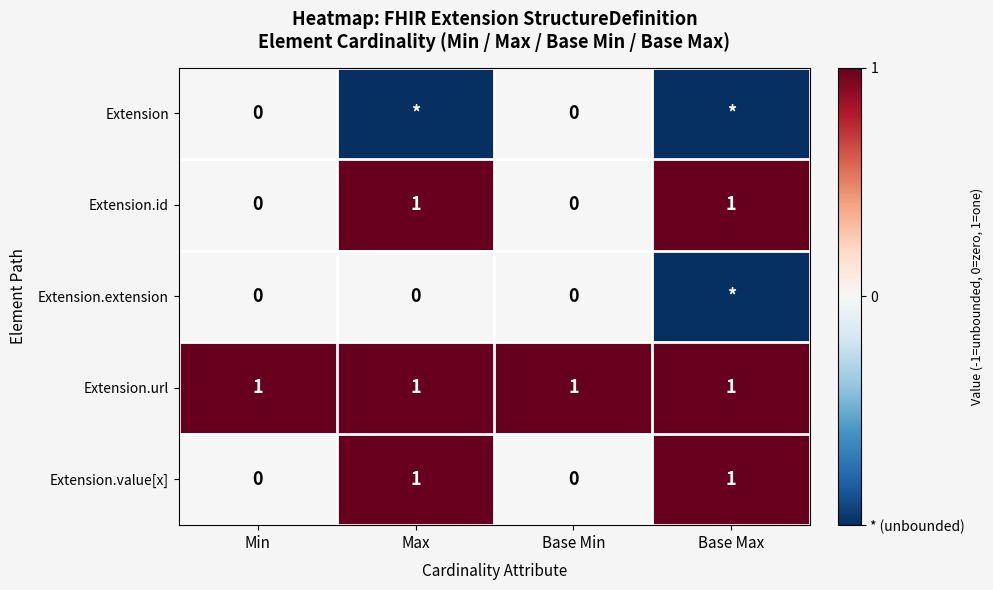

True or false: Extension.value[x] has a value of 0 at Min.

True